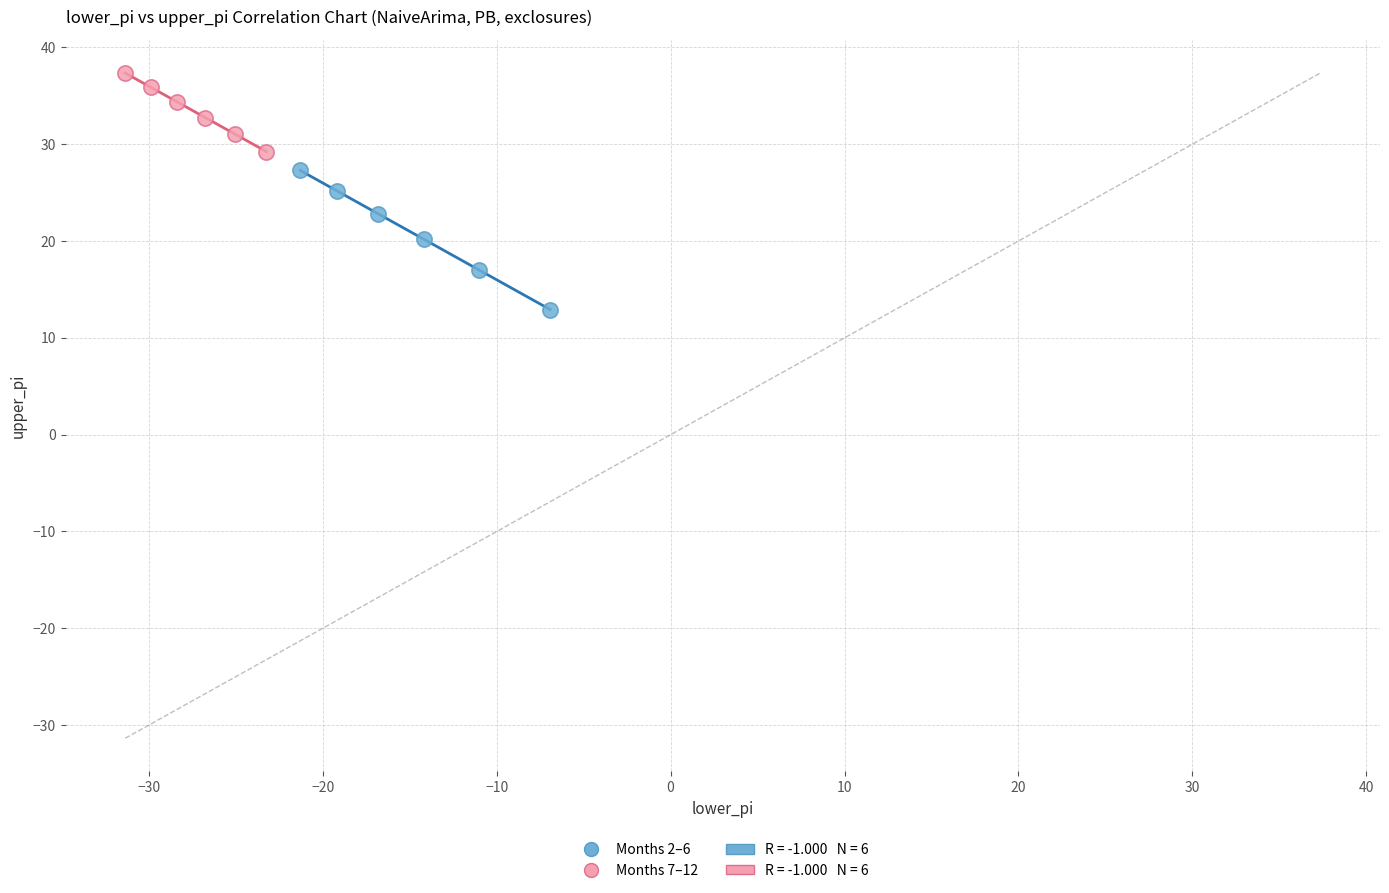

Which series contains the highest Y value?

Months 7–12